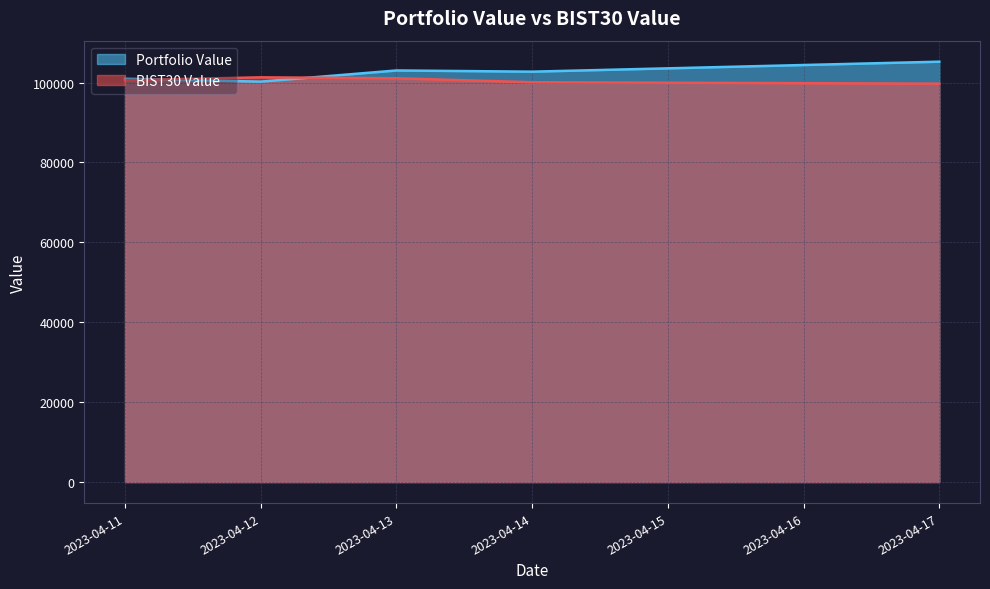

What is the total value across all series at 2023-04-13?

204113.8